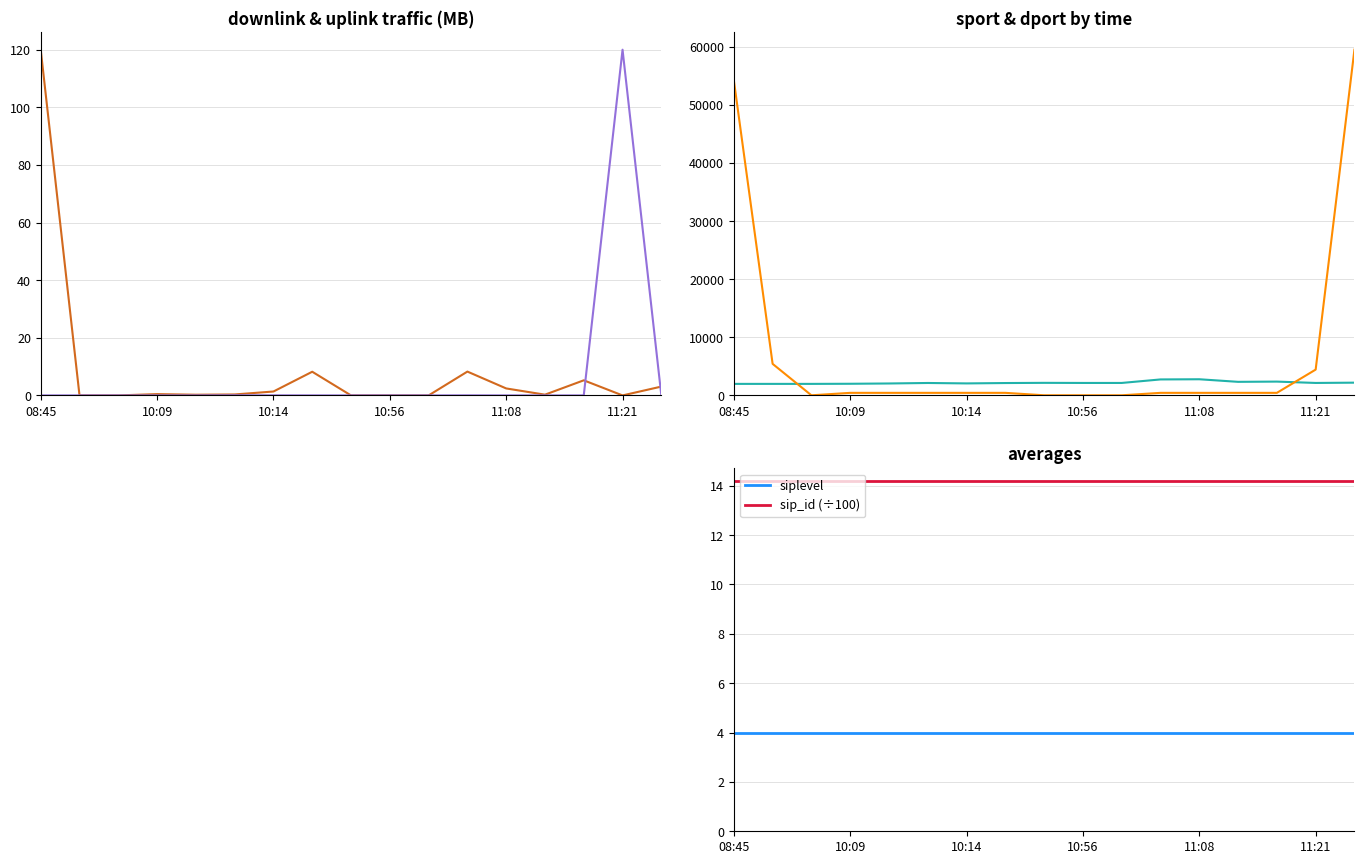

How many lines are shown in the chart?

6